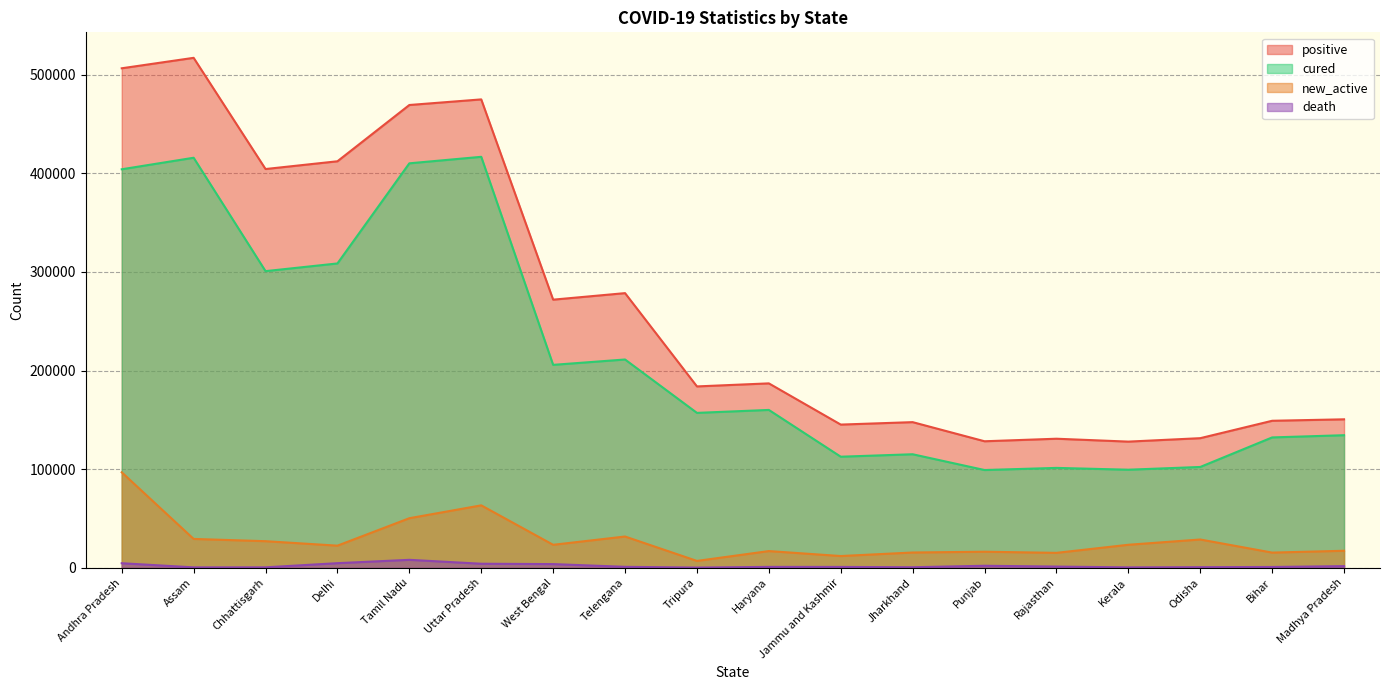

What is the value of the cured point at the 3rd from the left?

300770